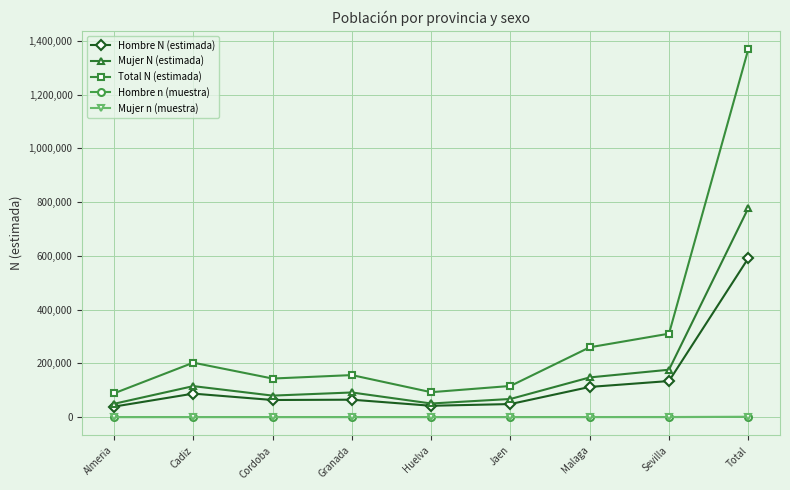

What is the minimum value for Mujer N (estimada)?

49391